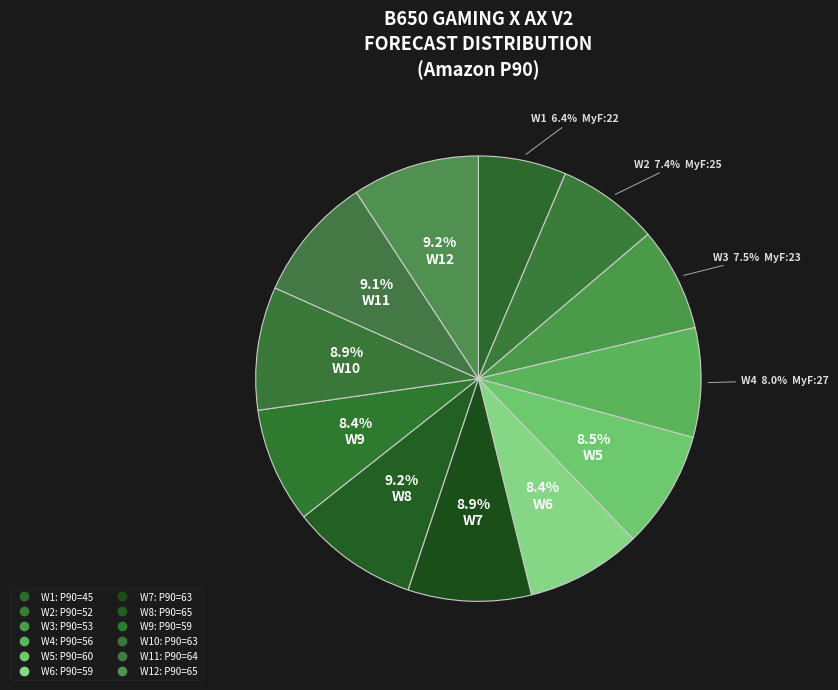

How many segments does this pie chart have?

12